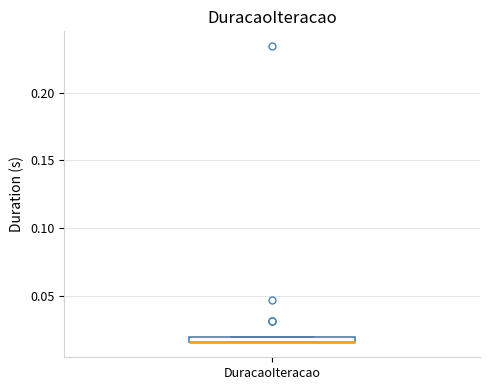

Where is the upper edge of the box for DuracaoIteracao on the y-axis? The values are not printed on the chart, so give them approximately, as read against the axis.

0.020